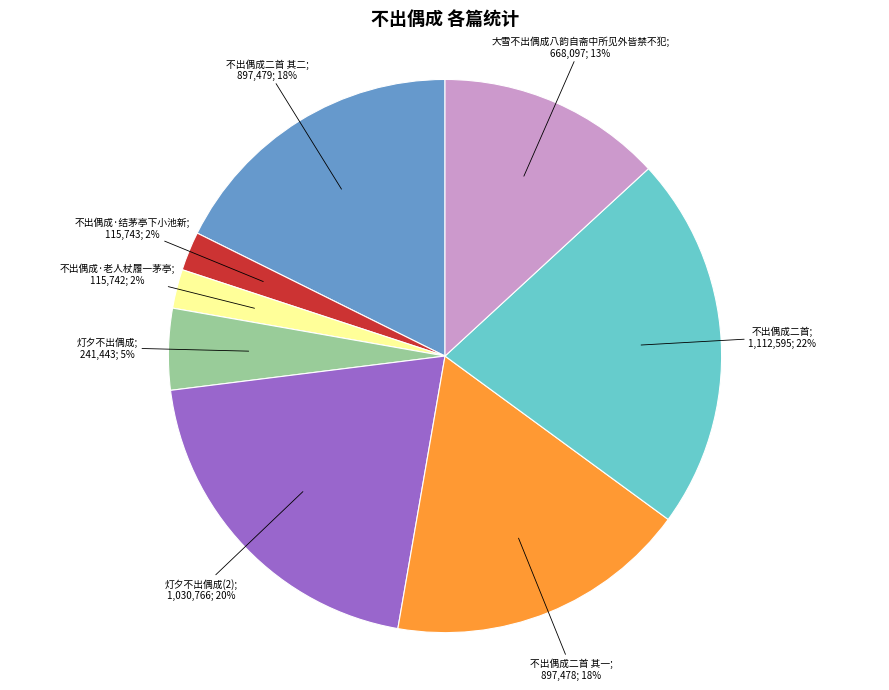

How many slices are in this pie chart?

8